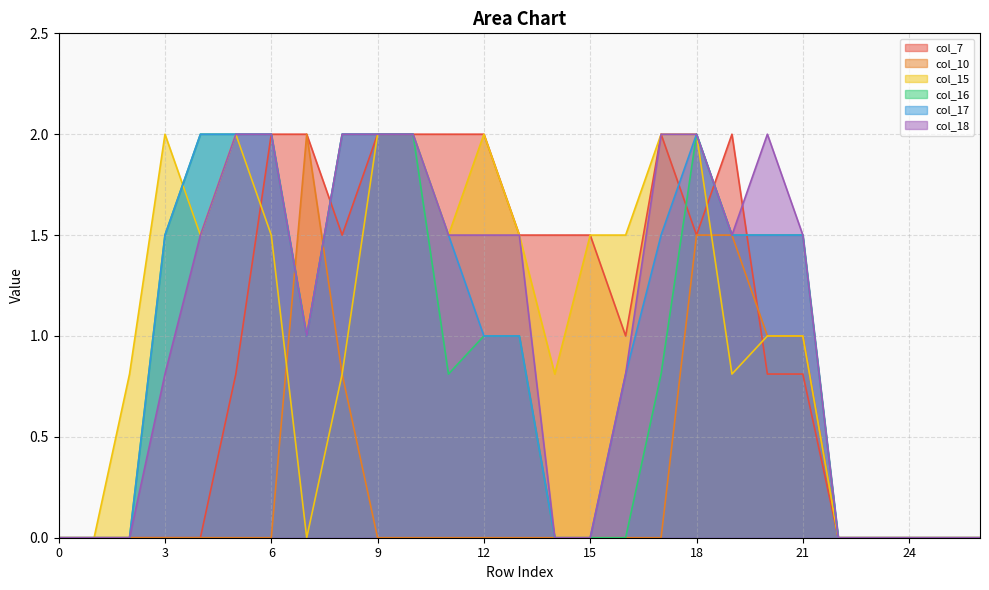

How many data points in col_18 are above 1?

14